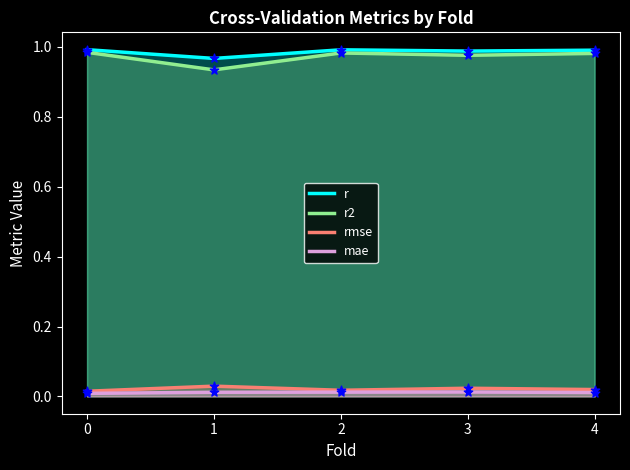

Which series contains the lowest Y value?

mae